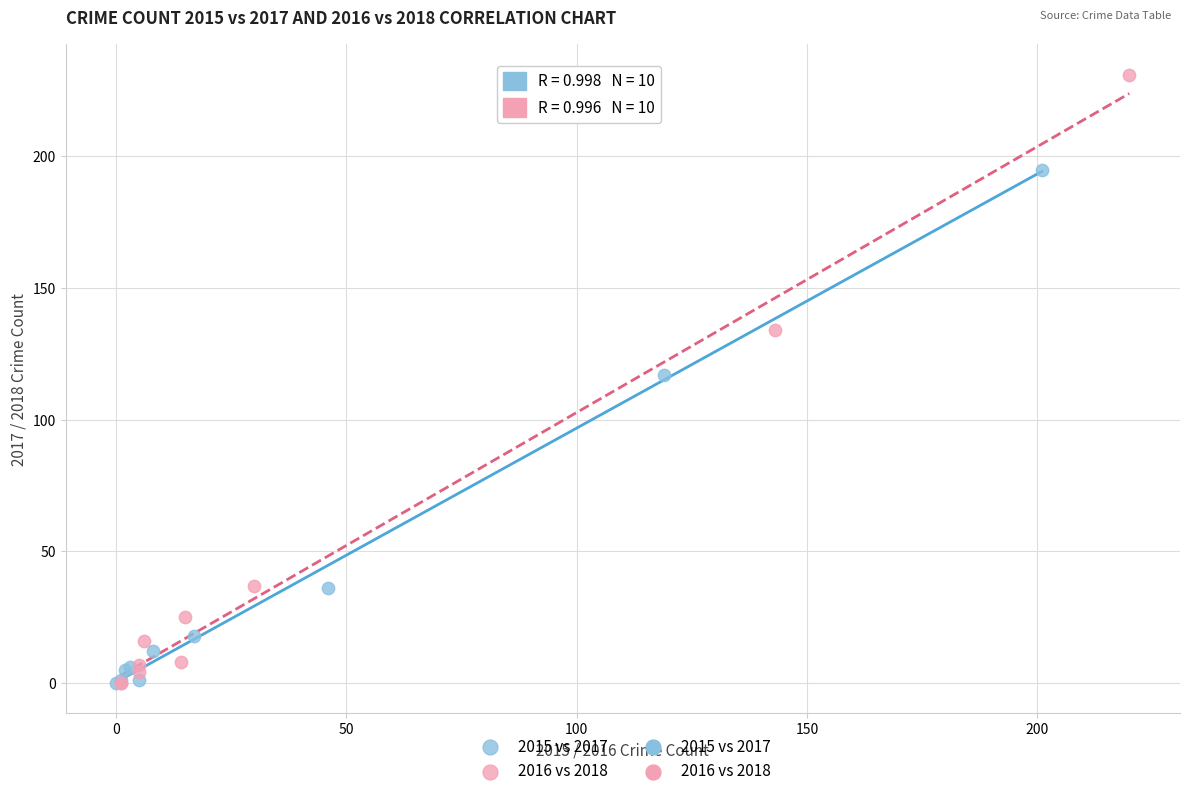

Which series contains the highest Y value?

2016 vs 2018